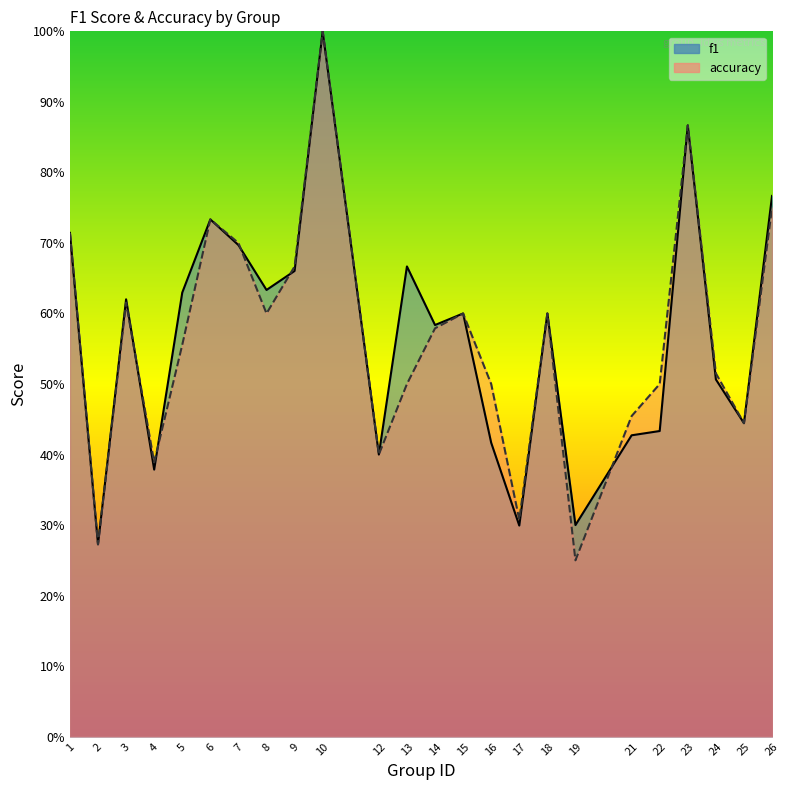

Rank the series at 5 from lowest to highest value.

accuracy, f1